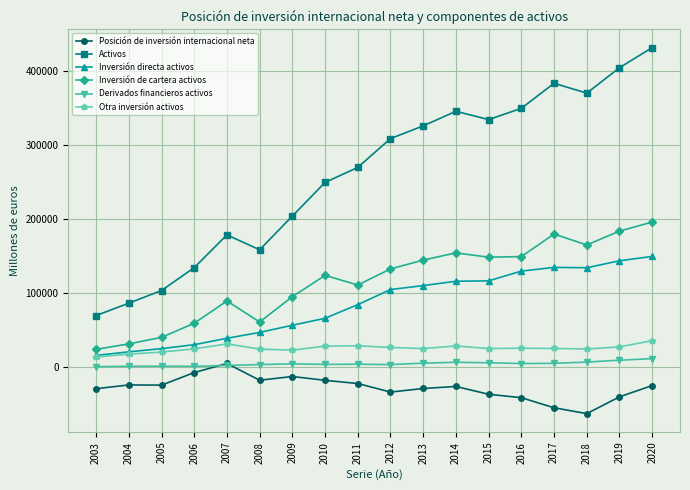

True or false: Posición de inversión internacional neta and Inversión de cartera activos intersect in this chart.

False